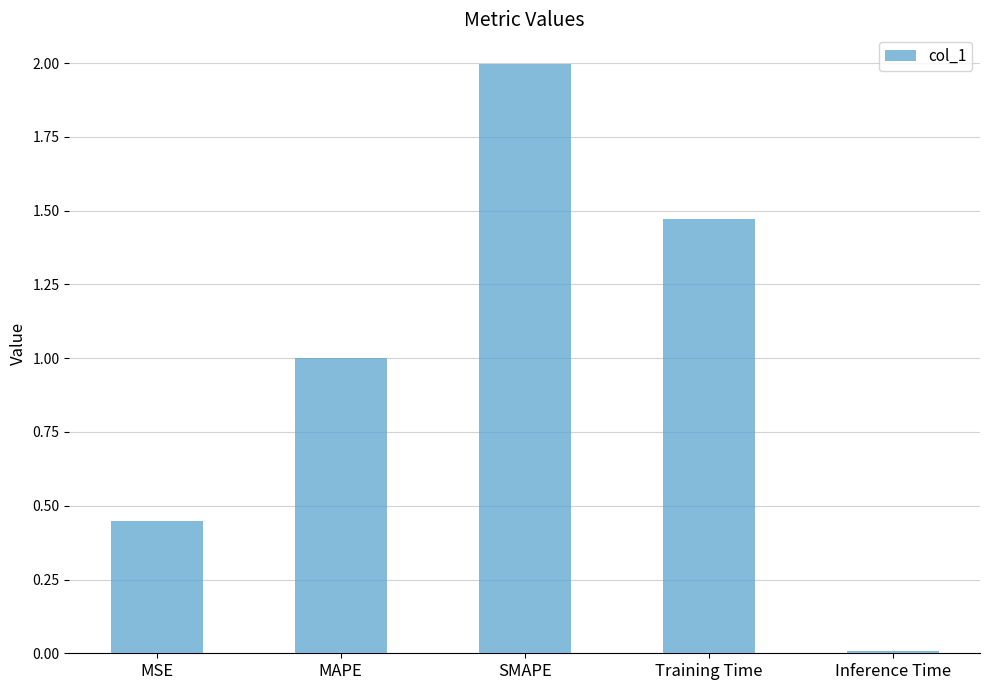

Is it true that the value at MSE is 0.1?

False